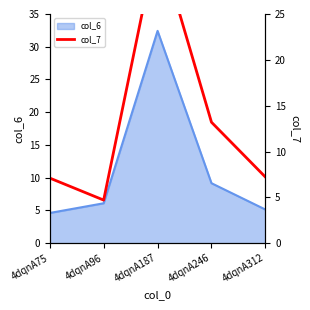

Reading right to left, extract all data points from this chart.

7.2	13.2	33.2	4.7	7.1